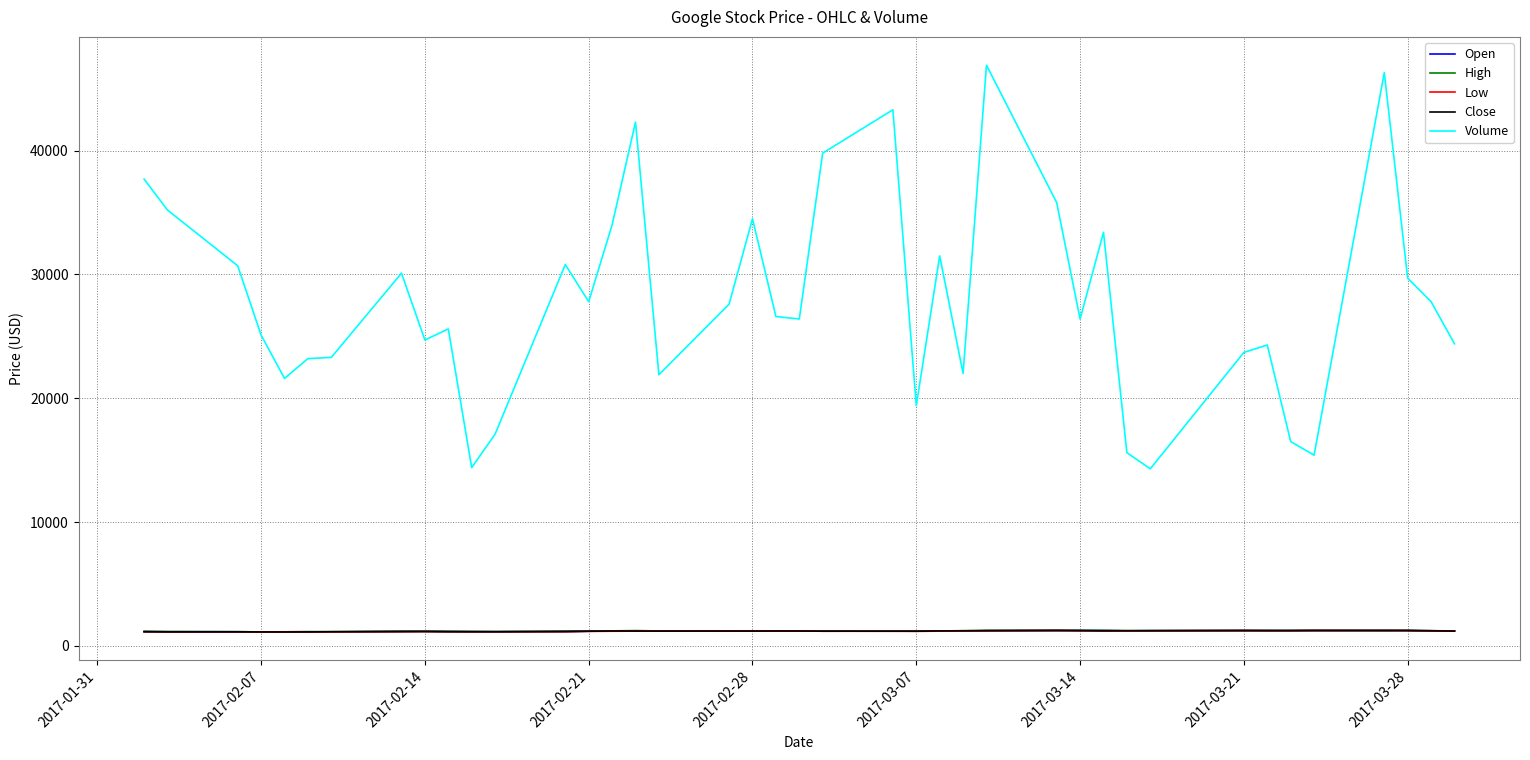

What are all the series names shown in the legend?

Open, High, Low, Close, Volume